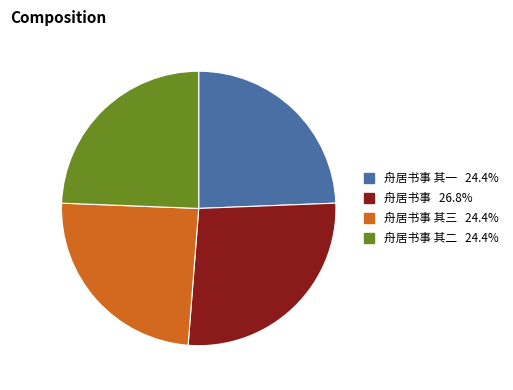

Is there a majority slice in this chart?

No